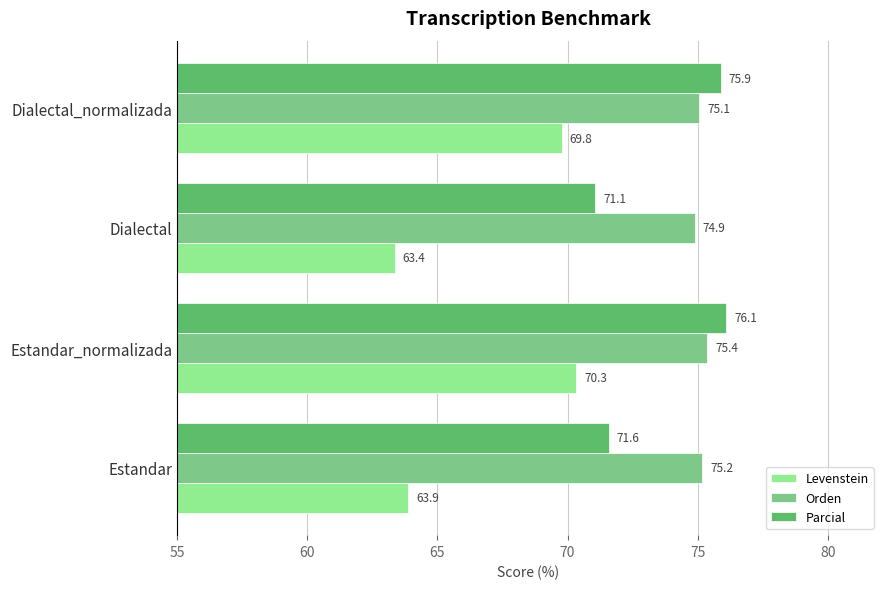

At how many categories does at least one series exceed 75?

3